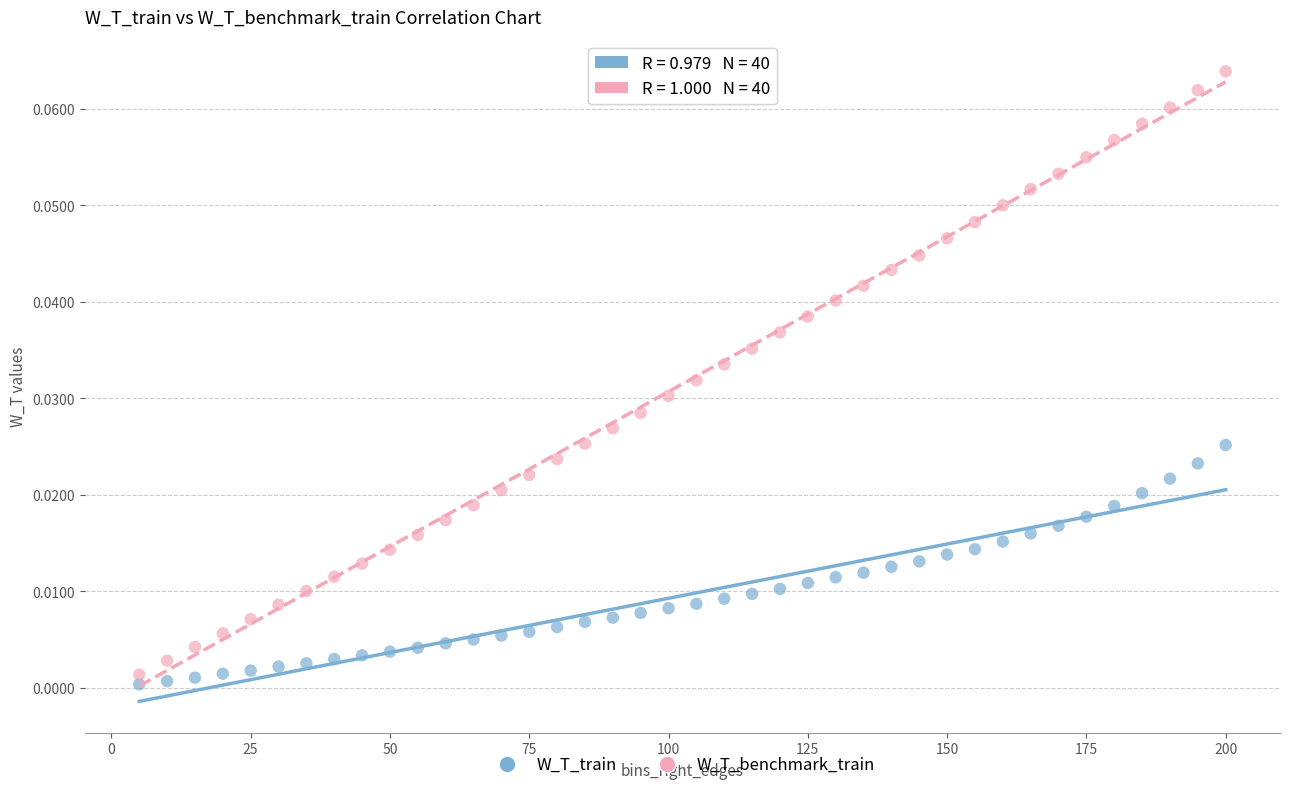

Across all data points, what is the range of X values (max minus min)?

195.0